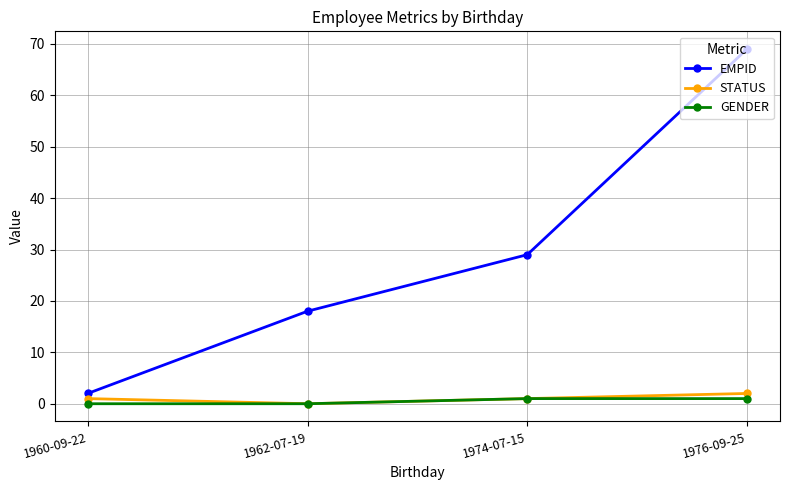

True or false: EMPID has more than 0 points higher than both neighbors.

False